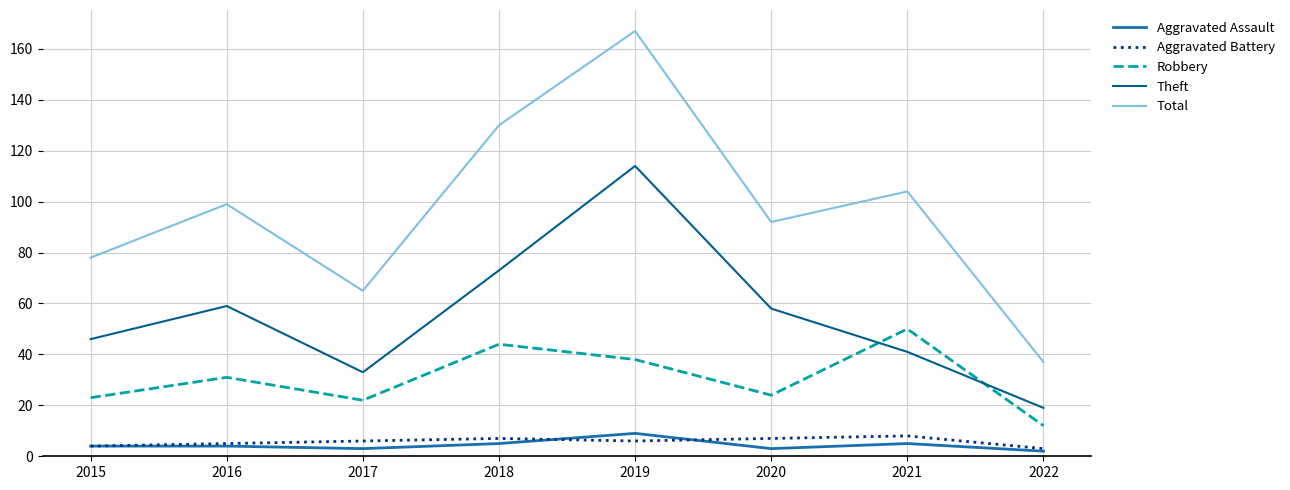

True or false: Aggravated Assault and Theft intersect in this chart.

False